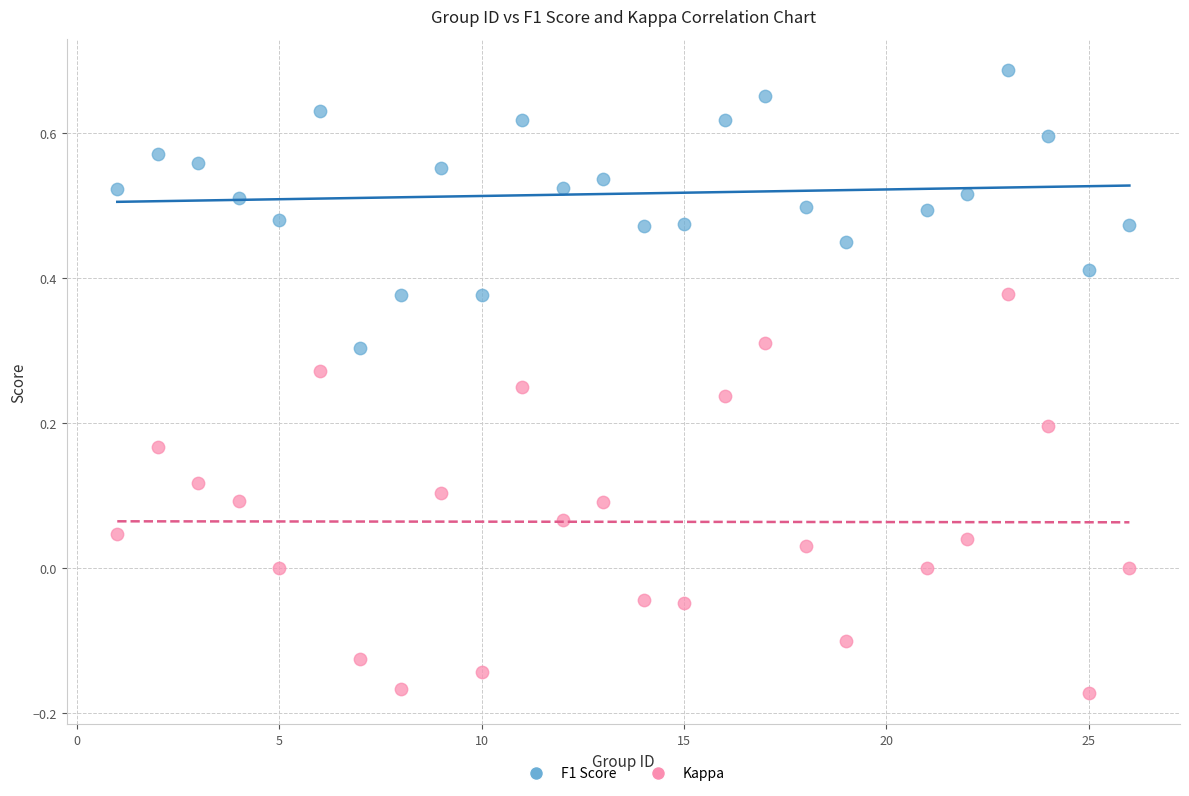

Across all data points, what is the range of Y values (max minus min)?

0.9